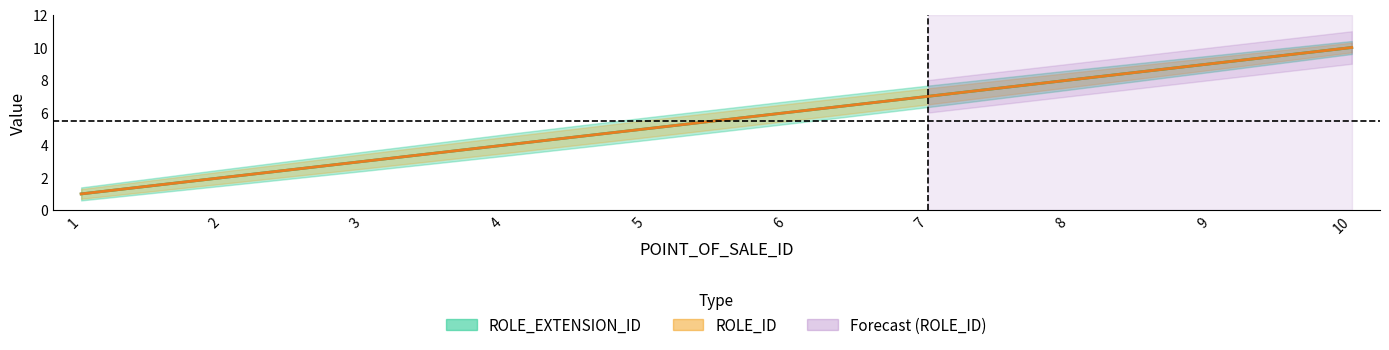

What is the greatest value displayed?

10